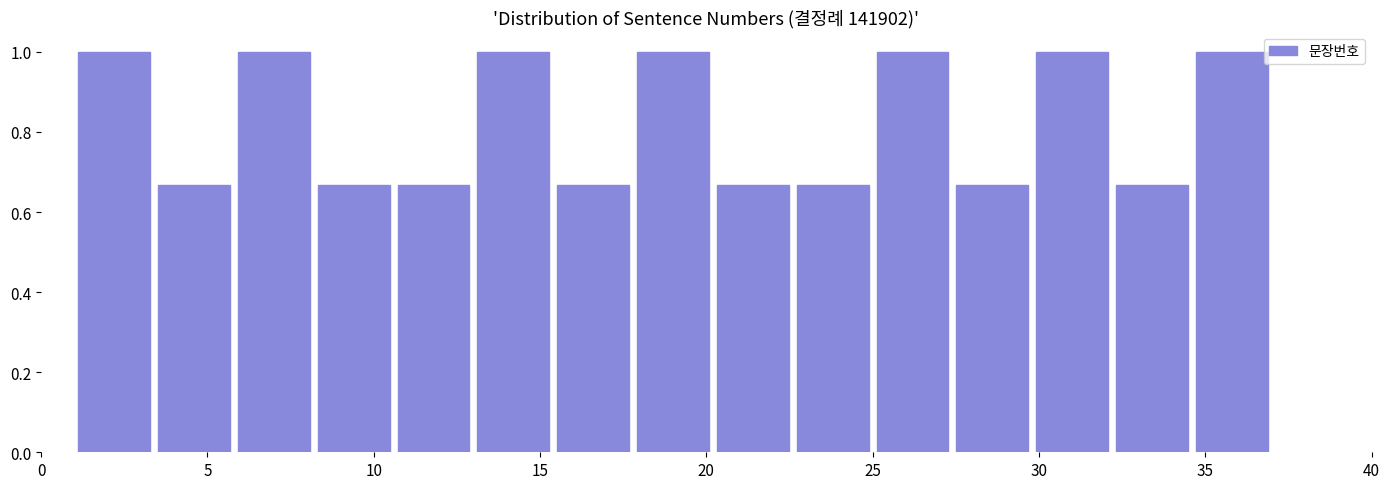

What is the height of the bar covering 25.0 to 27.4 on the x-axis? Neither the bar edges nor the heights are printed on the chart, so give them approximately, as read against the axes.

1.00